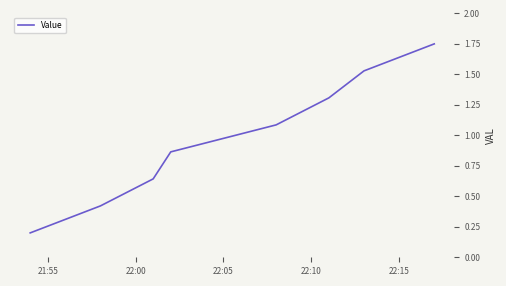

What is the sum of all values?

7.8